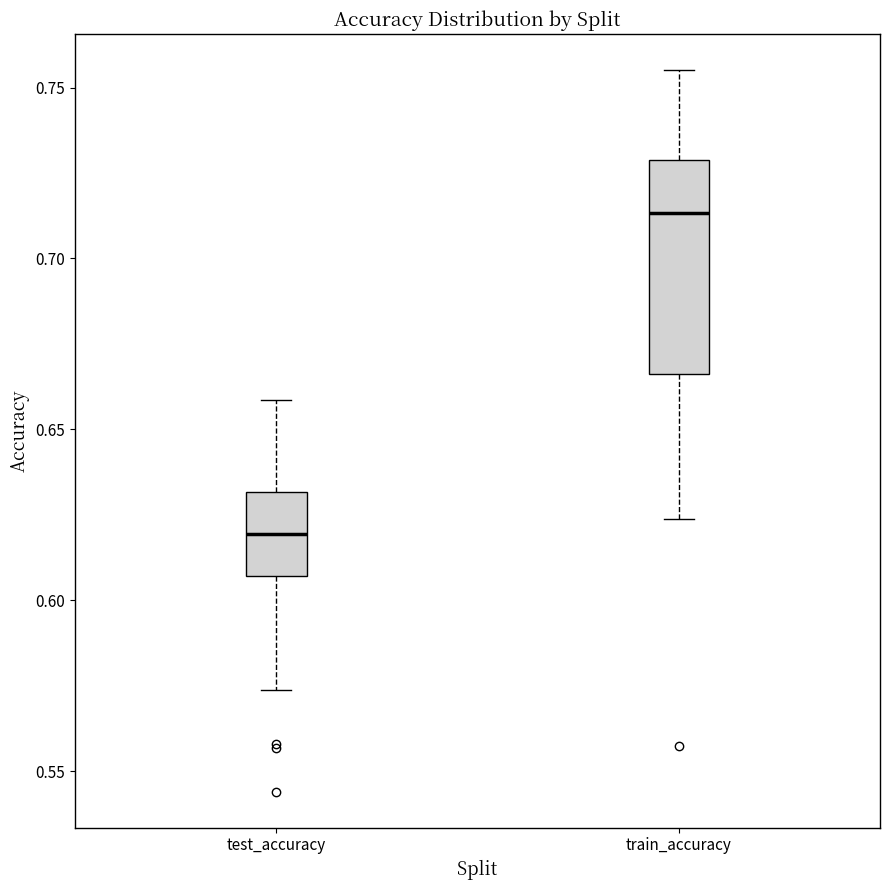

Where is the lower edge of the box for train_accuracy on the y-axis? The values are not printed on the chart, so give them approximately, as read against the axis.

0.665